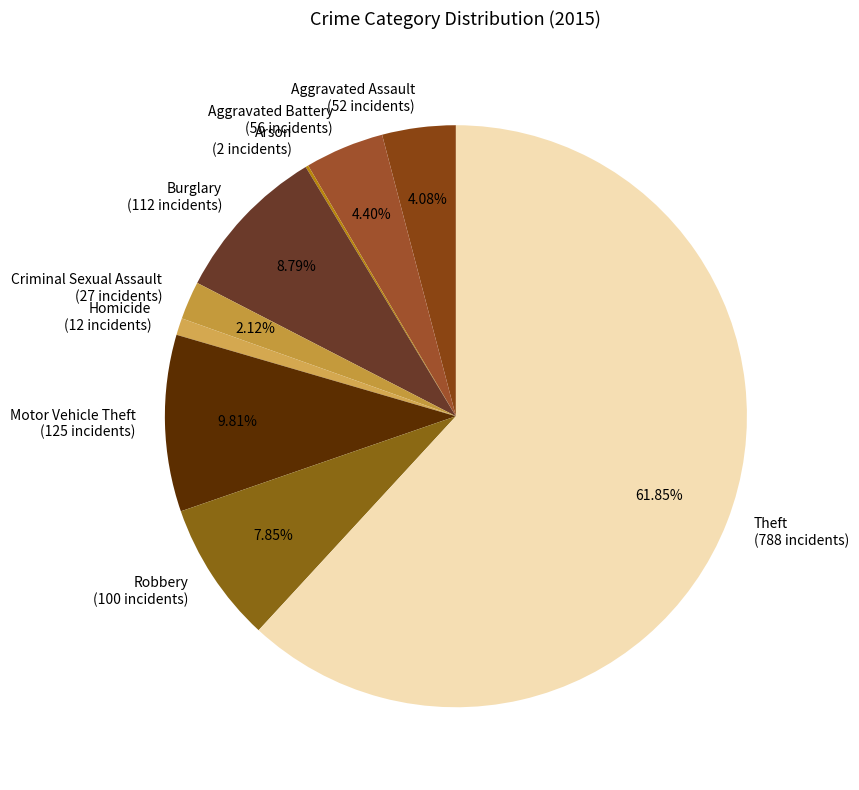

Is there any slice that represents more than half of the pie?

Yes